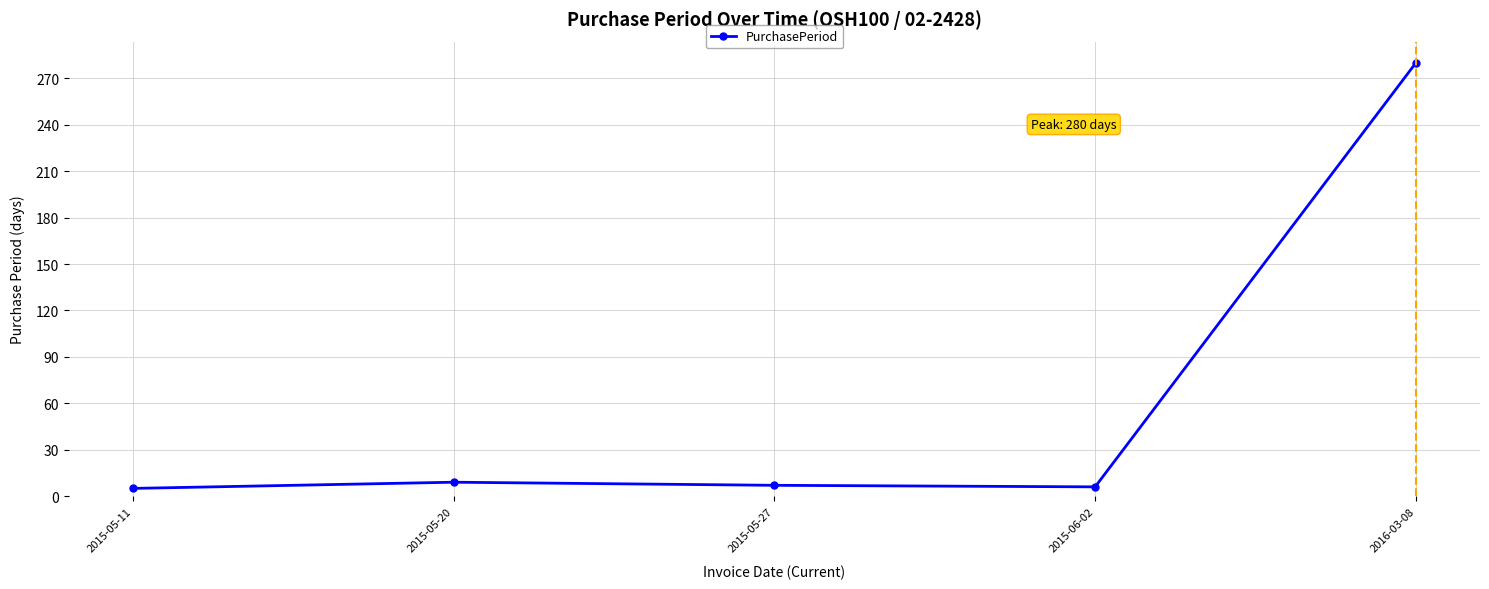

What is the value of the 1st point from the left?

5